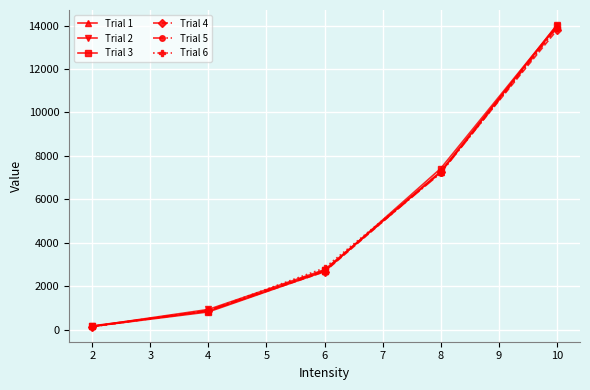

What are all the series names shown in the legend?

Trial 1, Trial 2, Trial 3, Trial 4, Trial 5, Trial 6